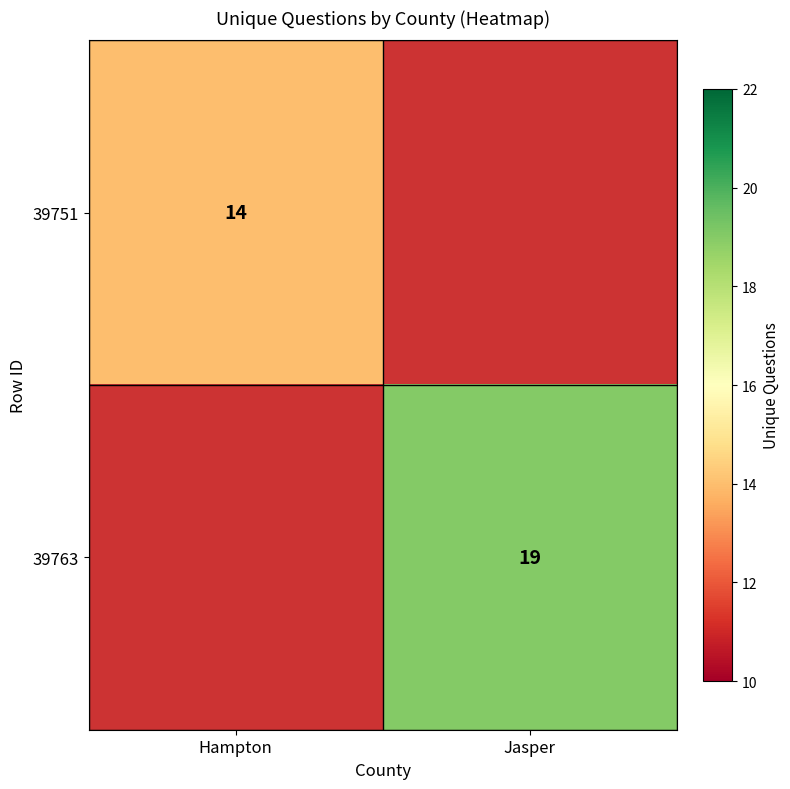

What is the maximum value shown in the chart?

19.0